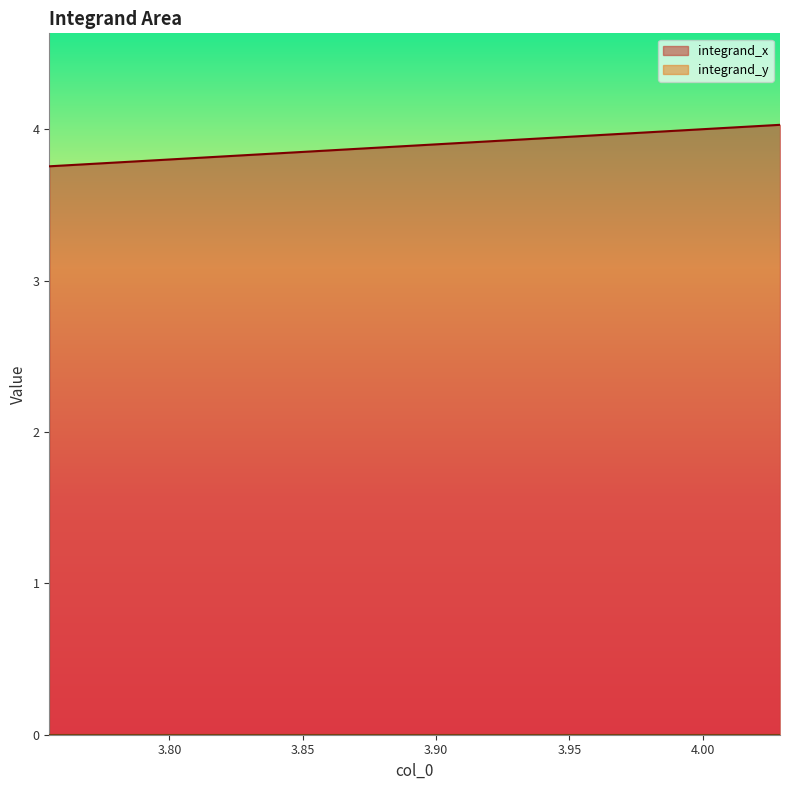

What is the maximum value shown in the chart?

4.0